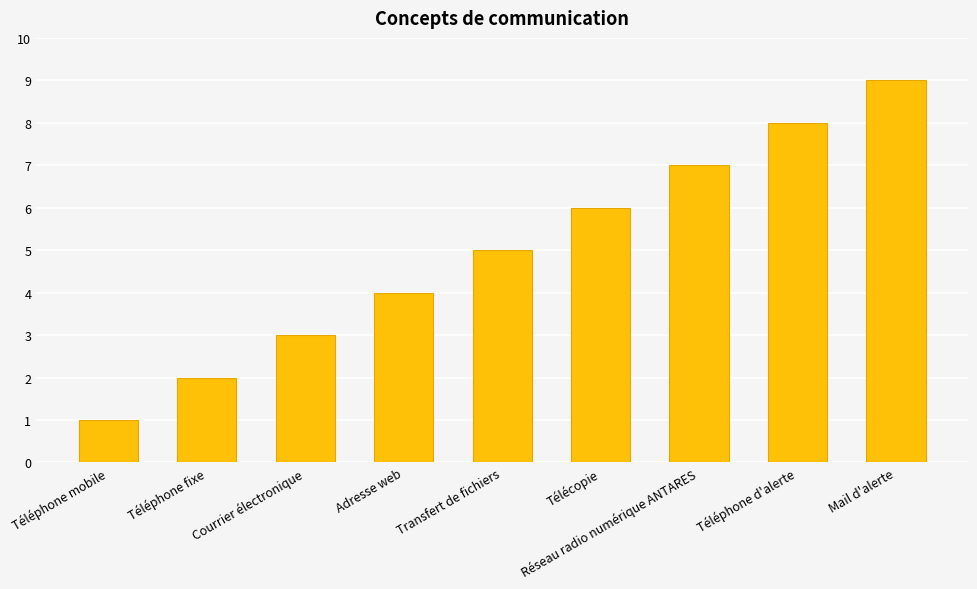

Read the value at Réseau radio numérique ANTARES.

7